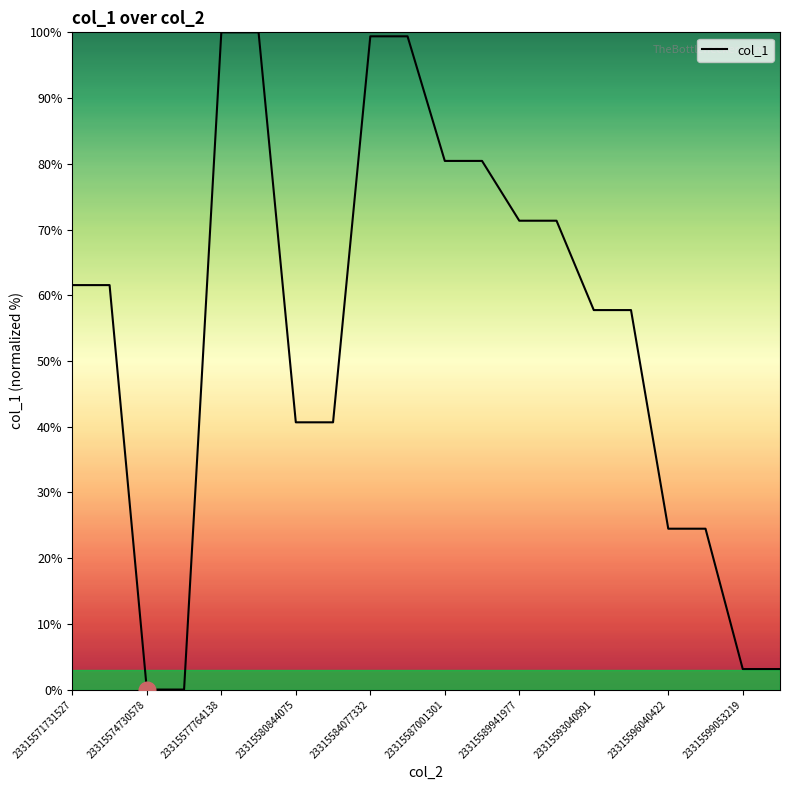

What is the maximum value shown in the chart?

100.0